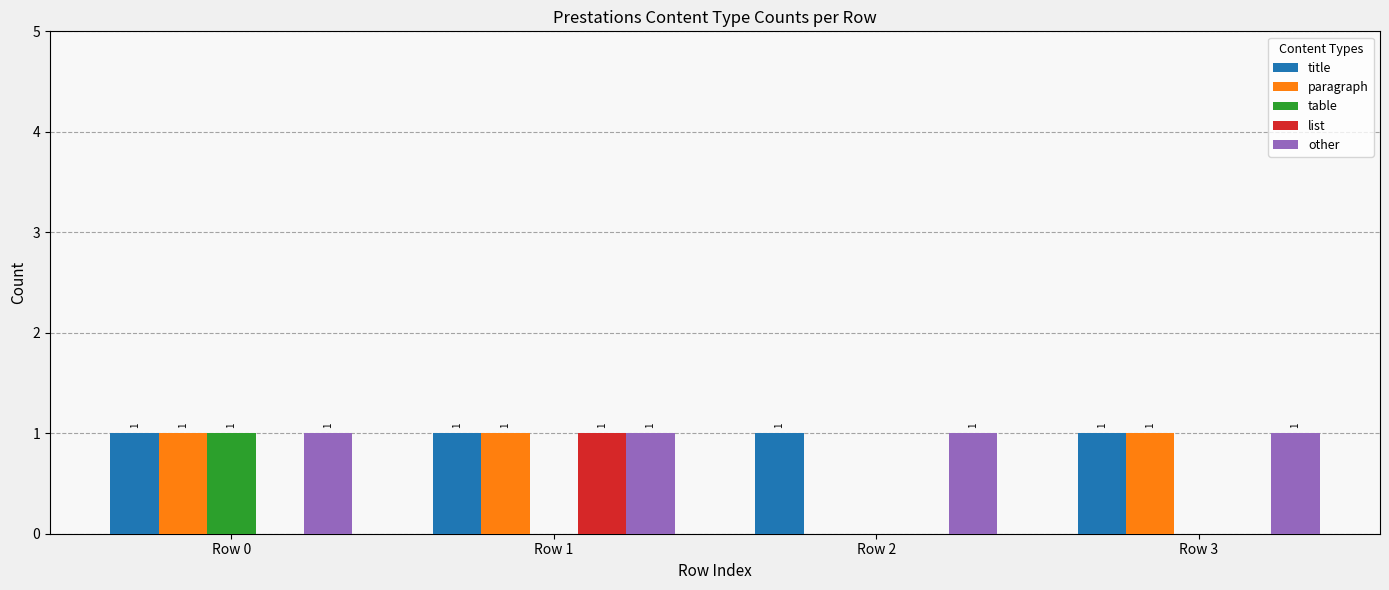

Are the bars grouped side by side (vs. stacked)?

Yes